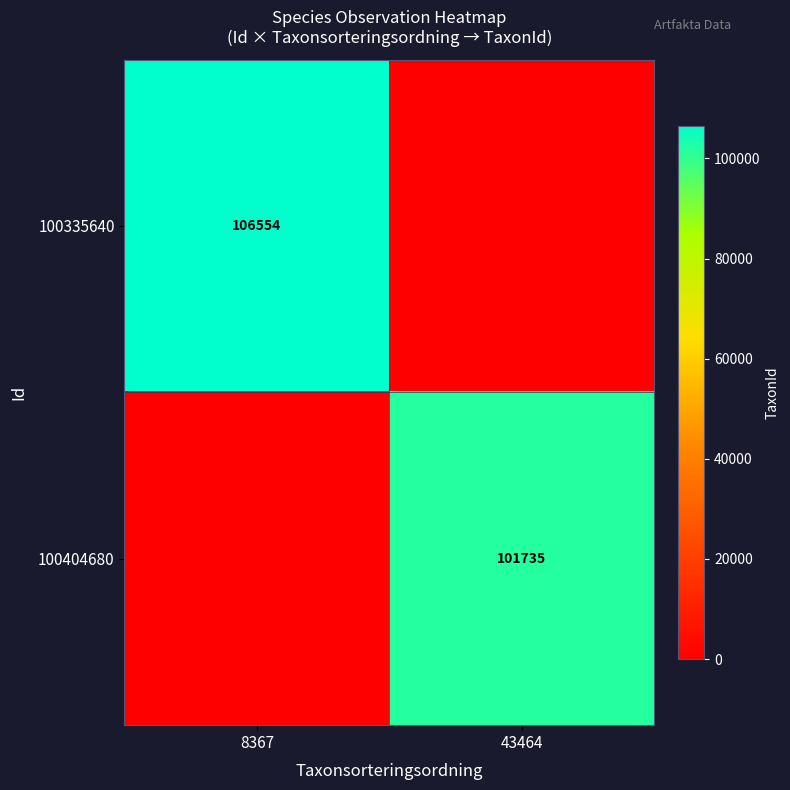

The 100404680 series shows 101735 at 43464. True or false?

True